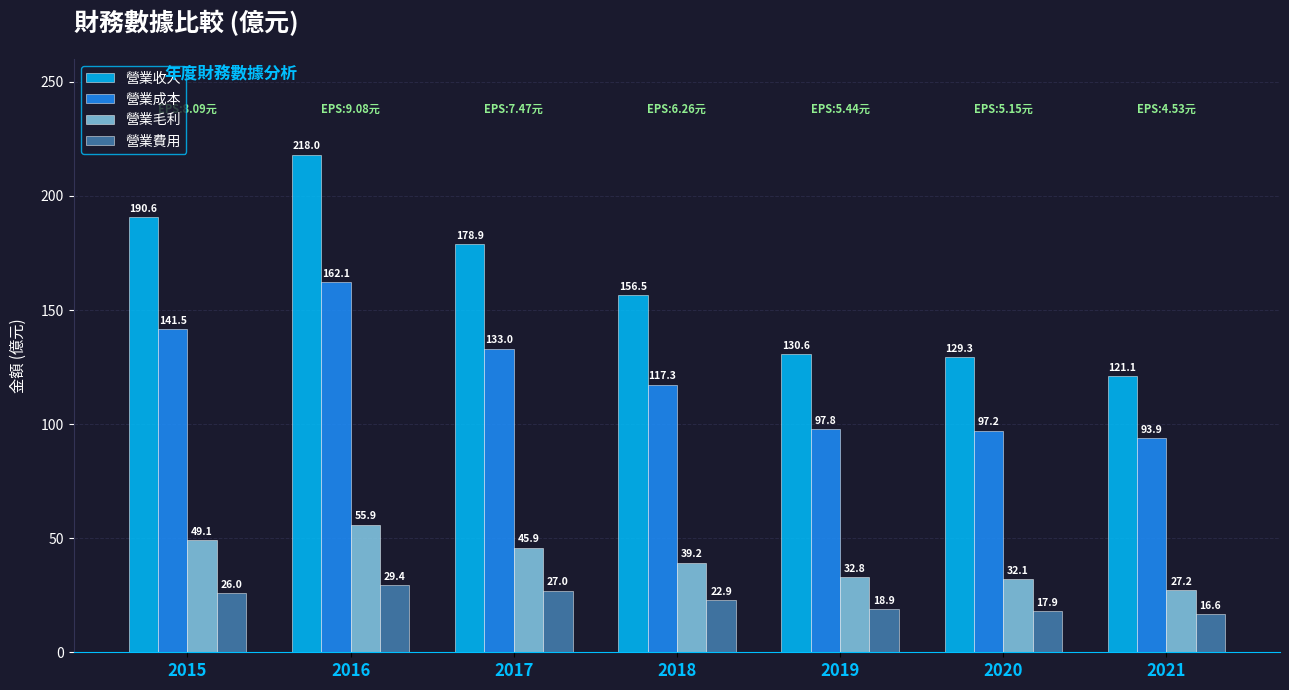

What is the value of the 營業成本 bar at the 3rd from the left?

133.0